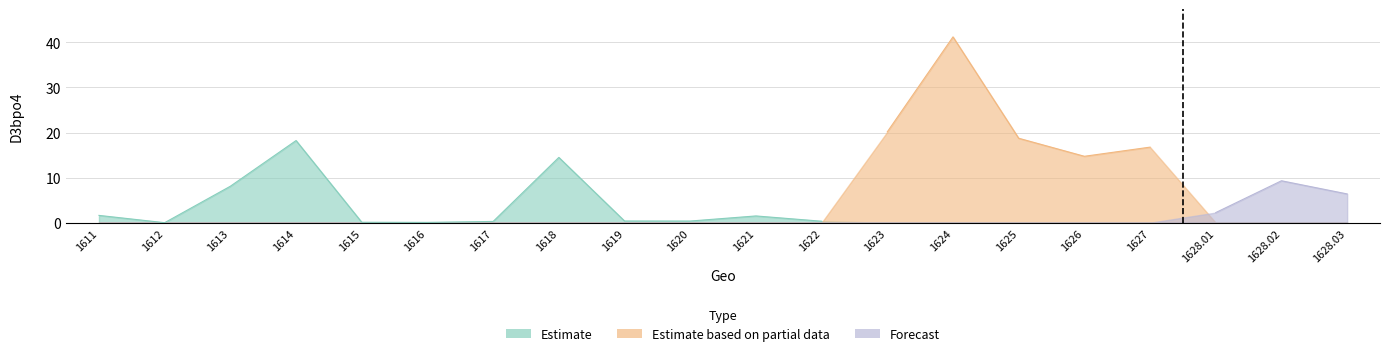

True or false: Estimate and Estimate based on partial data intersect in this chart.

True